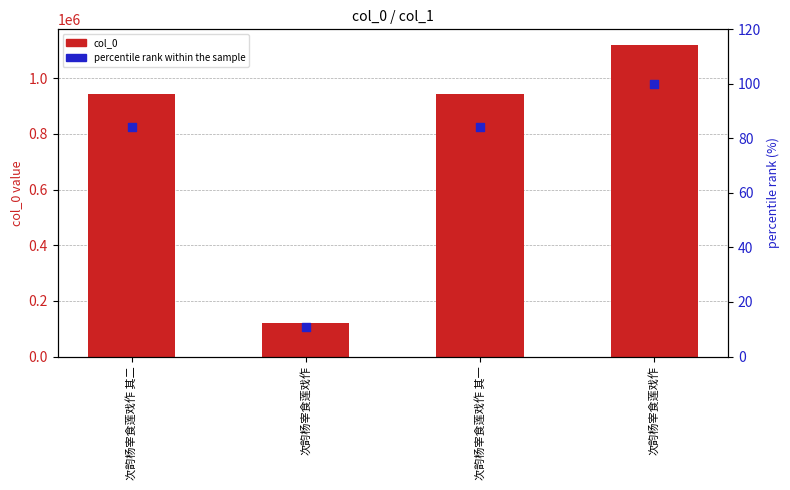

What is the total value across all series at 次韵杨宰食莲戏作 其一?

943322.3